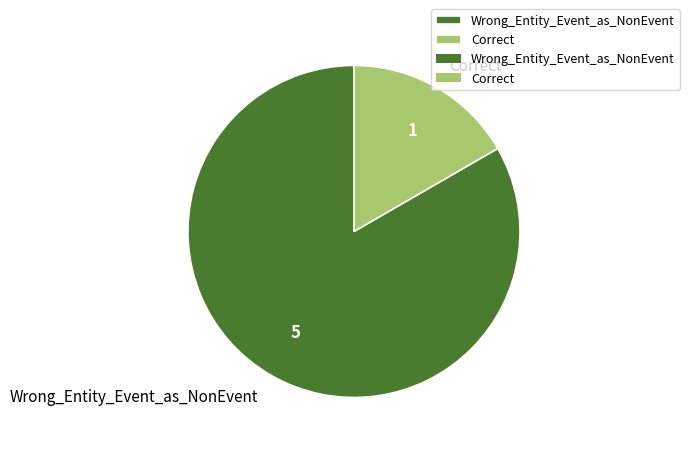

True or false: Correct accounts for 23% of the total.

False